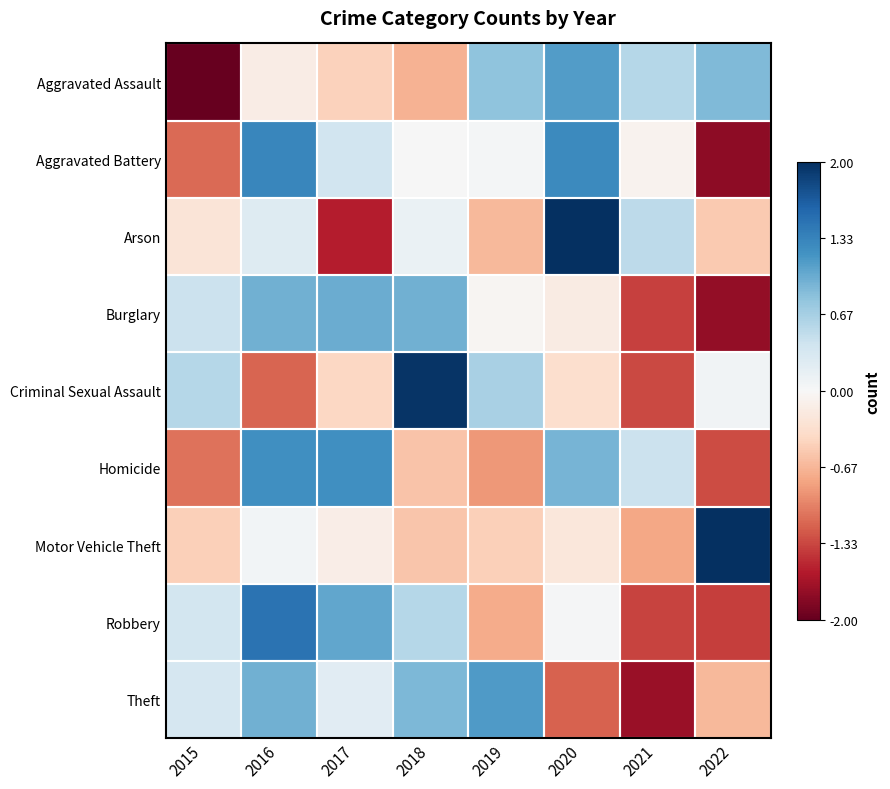

Which has a higher value, 2017 or 2022?

2022